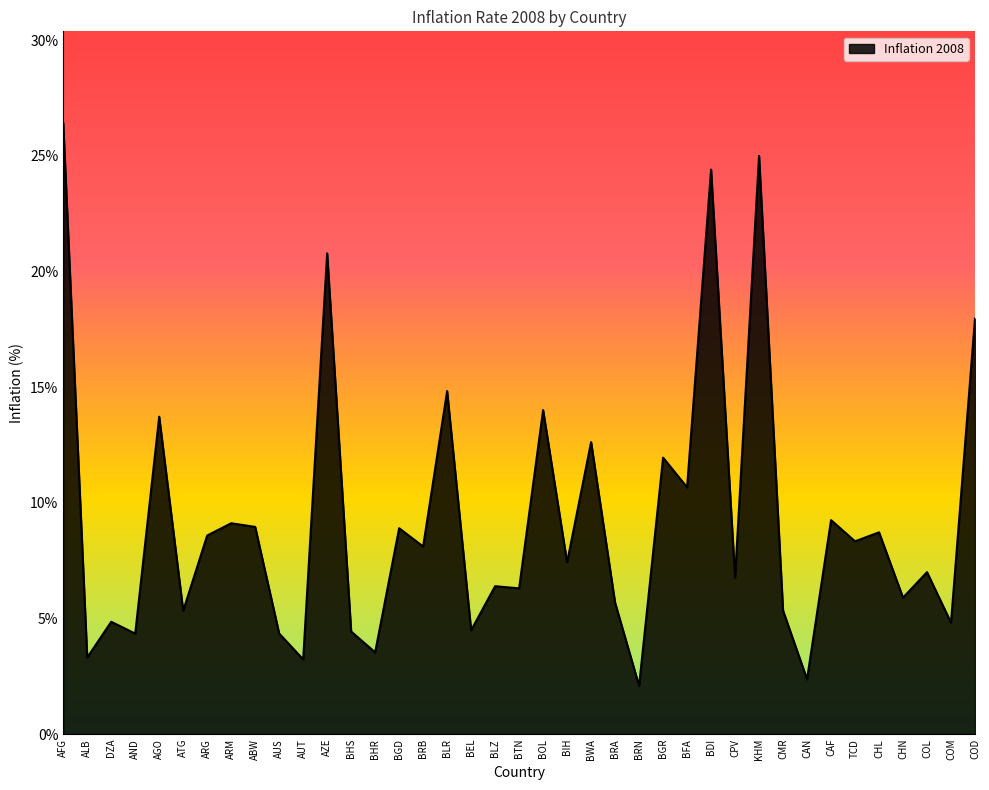

The value at CHN is 5.9. True or false?

True